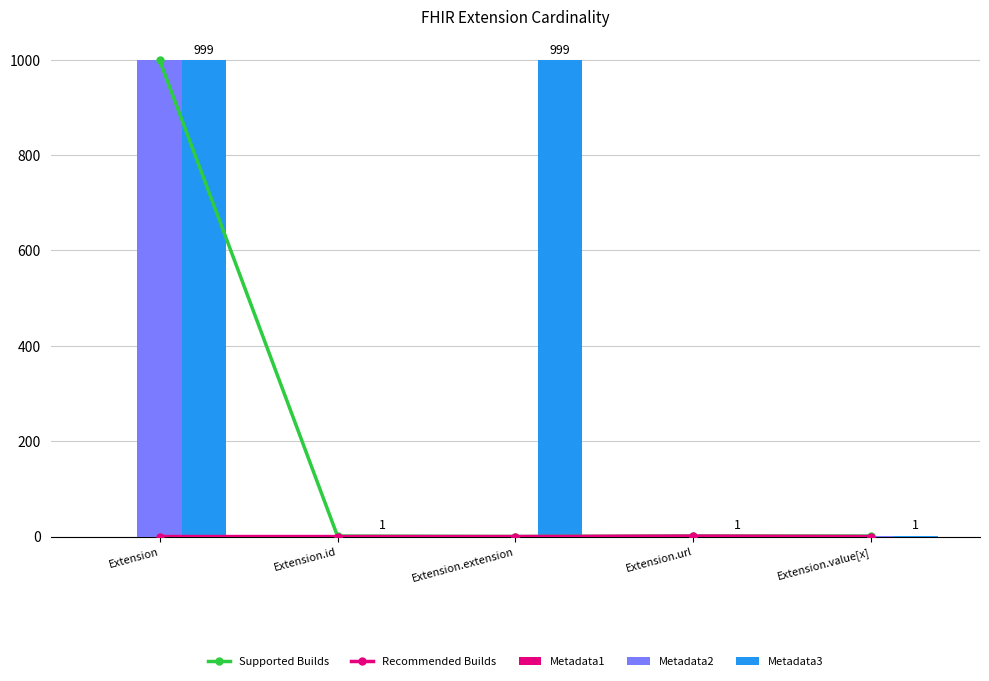

How many values in Recommended Builds are above zero?

1